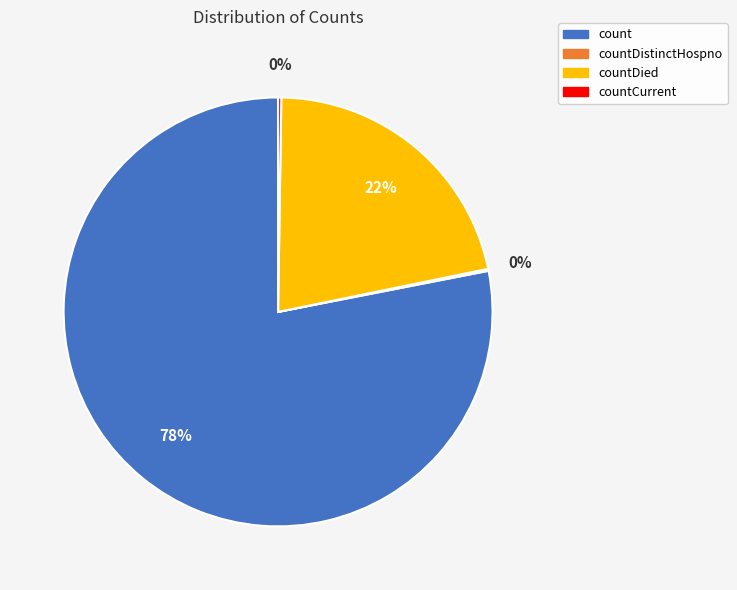

Which slice is the largest?

count